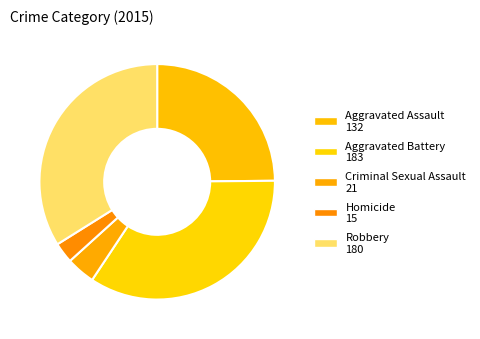

Does Robbery represent more than half of the total?

No